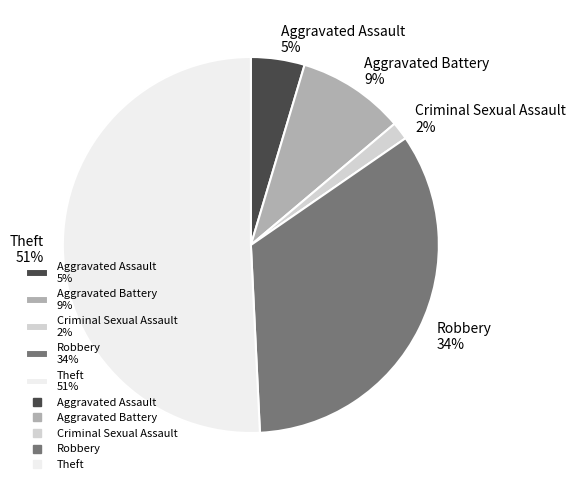

True or false: Criminal Sexual Assault accounts for 2% of the total.

True